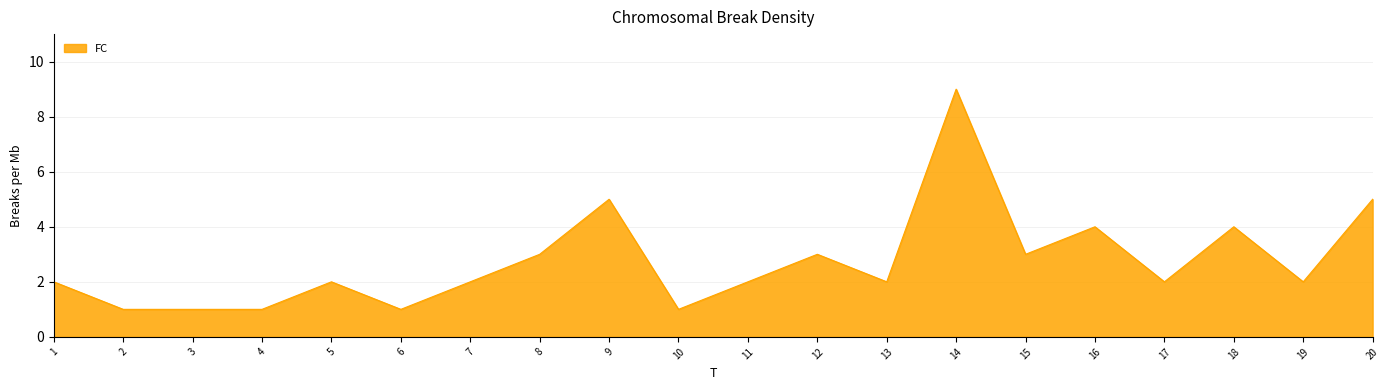

What is the greatest value displayed?

9